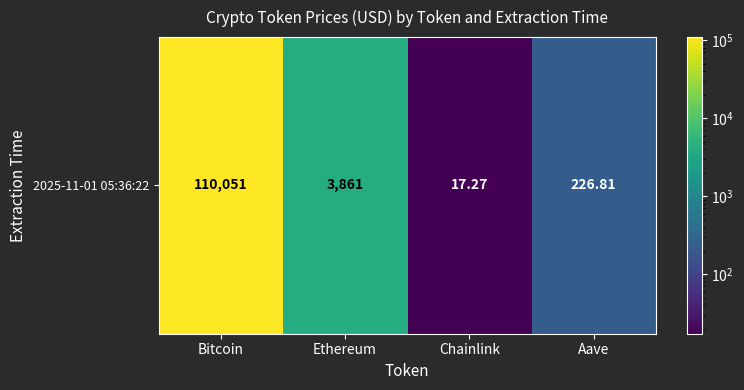

Reading left to right, list all the values displayed in this chart.

Bitcoin=110051.0	Ethereum=3861.4	Chainlink=17.3	Aave=226.8